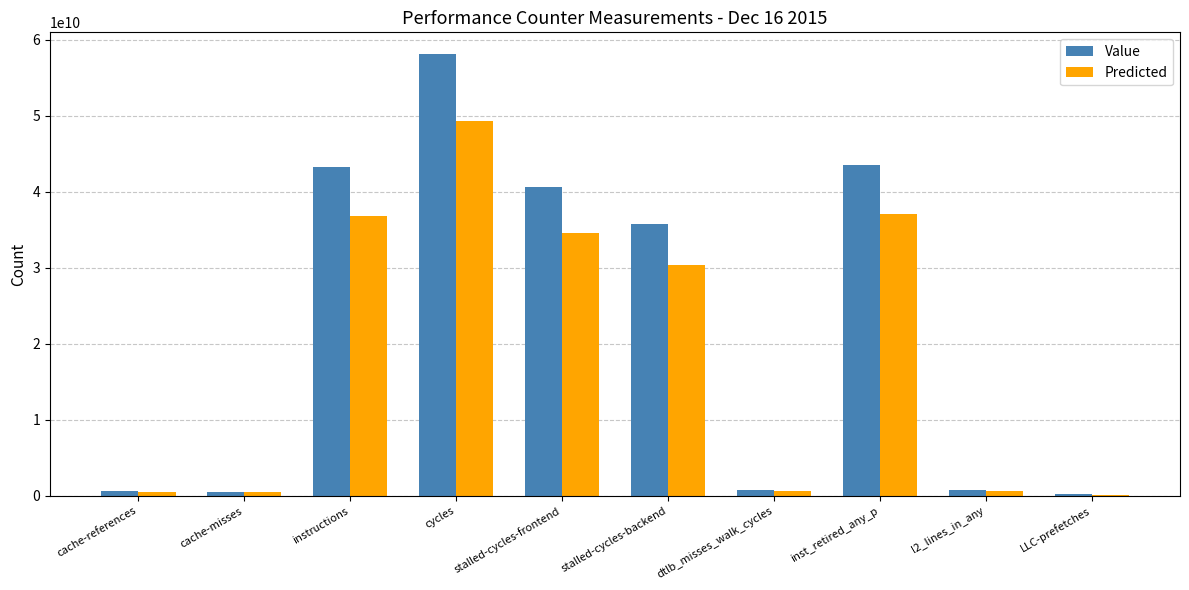

Which label corresponds to the largest value in the chart?

cycles